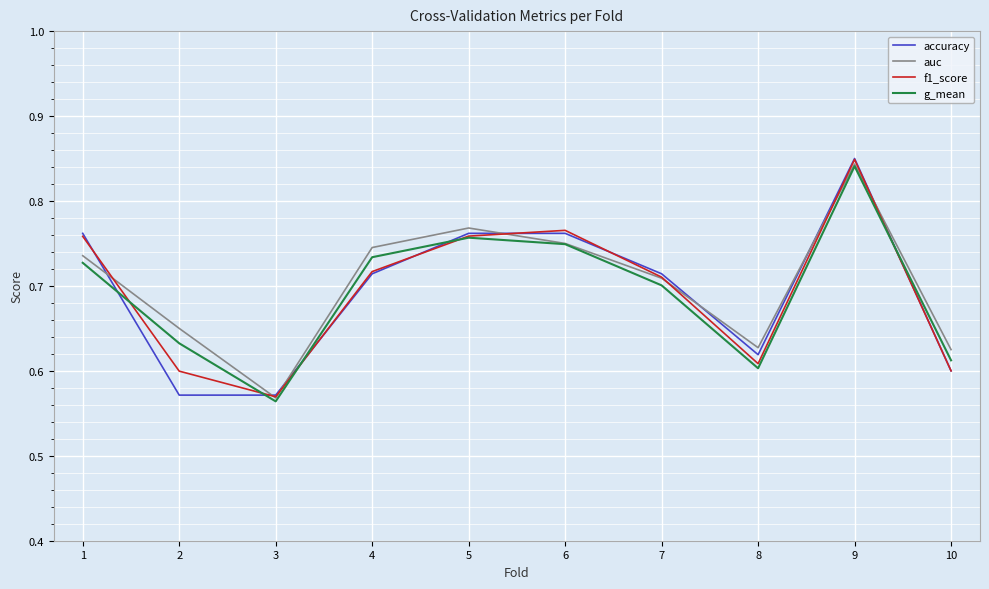

What are all the series names shown in the legend?

accuracy, auc, f1_score, g_mean